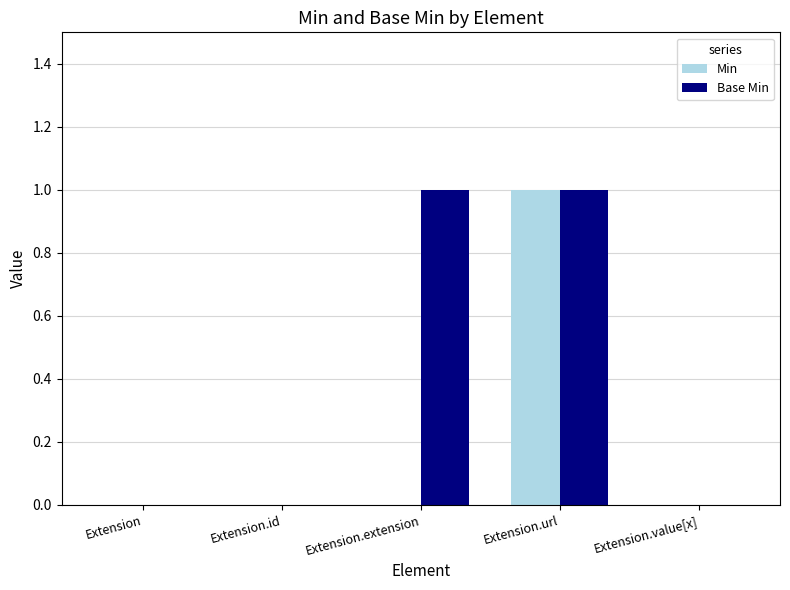

At which category is the sum across all series the highest?

Extension.url